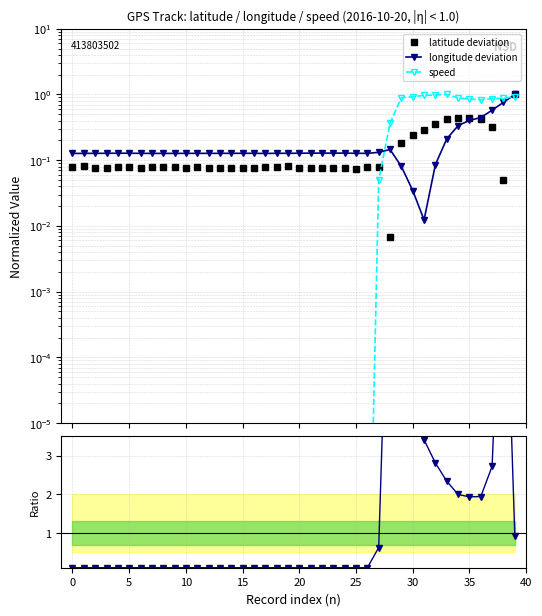

Reading left to right, list all the values displayed in this chart.

latitude deviation: 0.1	0.1	0.1	0.1	0.1	0.1	0.1	0.1	0.1	0.1	0.1	0.1	0.1	0.1	0.1	0.1	0.1	0.1	0.1	0.1	0.1	0.1	0.1	0.1	0.1	0.1	0.1	0.1	0.0	0.2	0.2	0.3	0.3	0.4	0.4	0.4	0.4	0.3	0.0	1.0
longitude deviation: 0.1	0.1	0.1	0.1	0.1	0.1	0.1	0.1	0.1	0.1	0.1	0.1	0.1	0.1	0.1	0.1	0.1	0.1	0.1	0.1	0.1	0.1	0.1	0.1	0.1	0.1	0.1	0.1	0.1	0.1	0.0	0.0	0.1	0.2	0.3	0.4	0.4	0.6	0.8	1.0
speed: 0.0	0.0	0.0	0.0	0.0	0.0	0.0	0.0	0.0	0.0	0.0	0.0	0.0	0.0	0.0	0.0	0.0	0.0	0.0	0.0	0.0	0.0	0.0	0.0	0.0	0.0	0.0	0.0	0.4	0.9	0.9	1.0	1.0	1.0	0.9	0.9	0.8	0.9	0.9	0.9
speed/lat ratio: 0.1	0.1	0.1	0.1	0.1	0.1	0.1	0.1	0.1	0.1	0.1	0.1	0.1	0.1	0.1	0.1	0.1	0.1	0.1	0.1	0.1	0.1	0.1	0.1	0.1	0.1	0.1	0.6	10.0	4.9	3.9	3.4	2.8	2.3	2.0	1.9	1.9	2.7	10.0	0.9